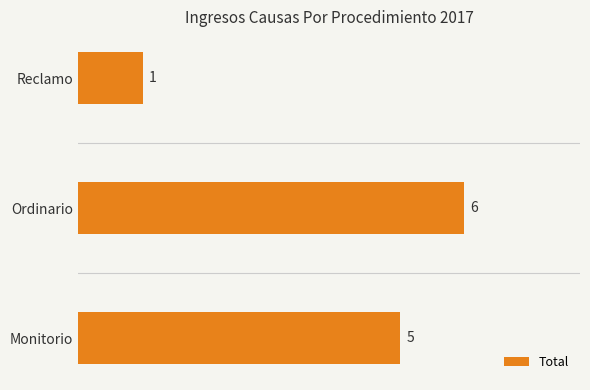

What is the change in value from Monitorio to Reclamo?

-4